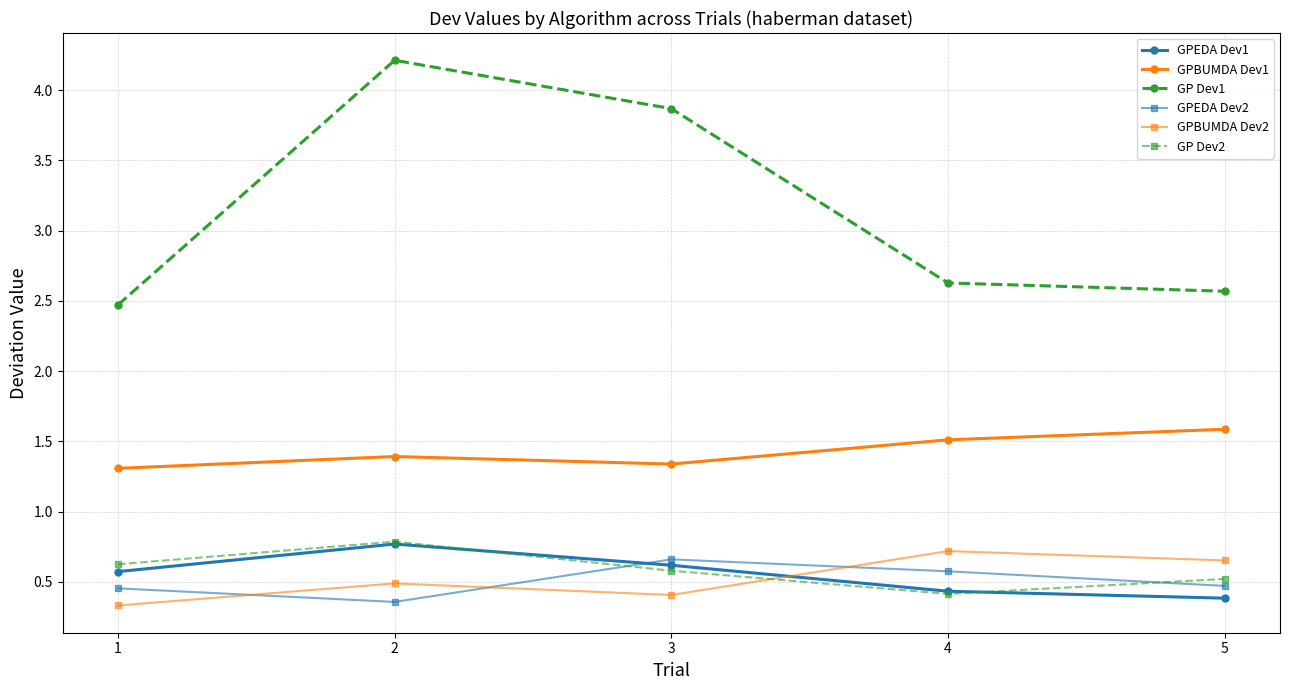

Is it true that GP Dev2 equals 0.5 at 5?

True